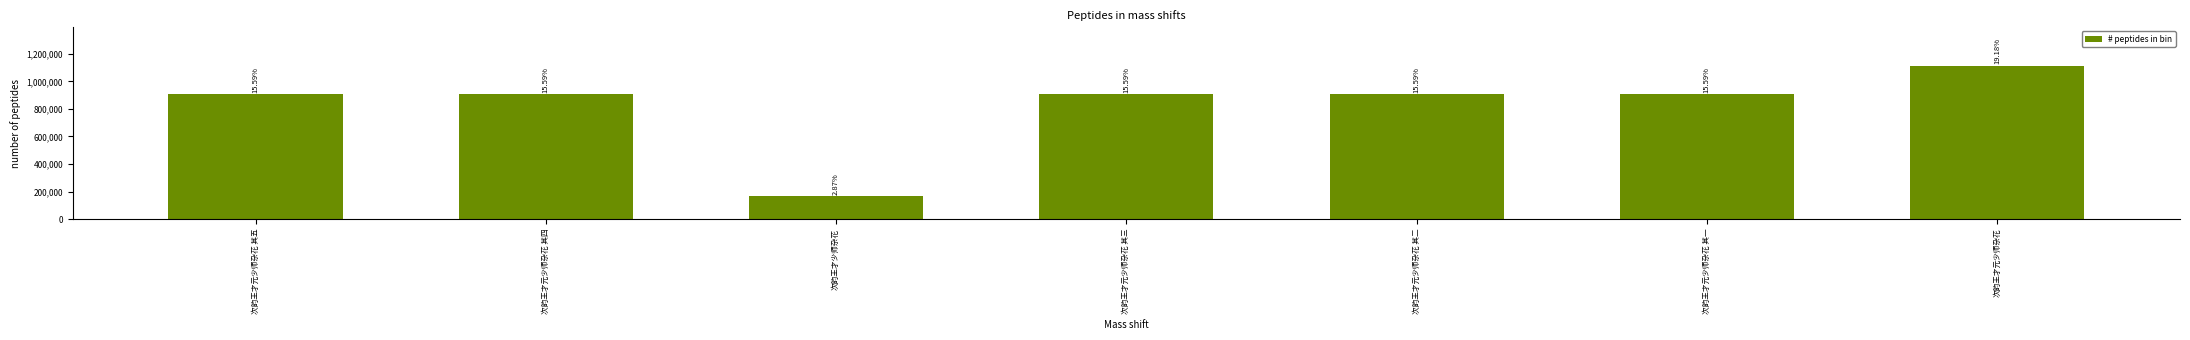

Are the bars horizontal?

No